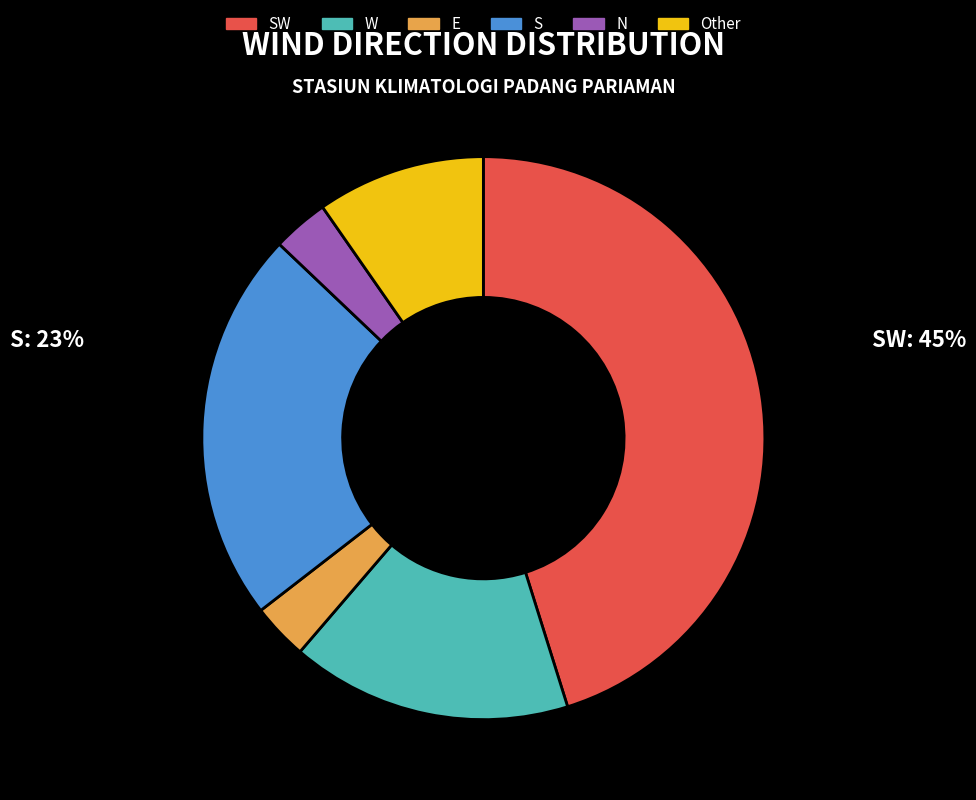

Does Other account for over 50% of the chart?

No